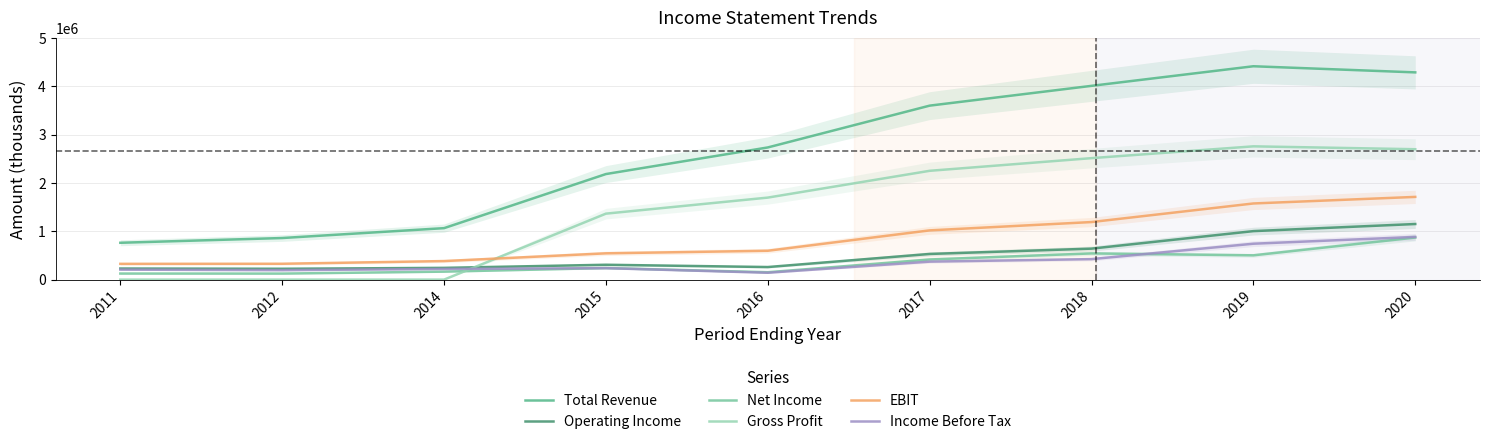

What is the total value across all series at 2017?

8190000